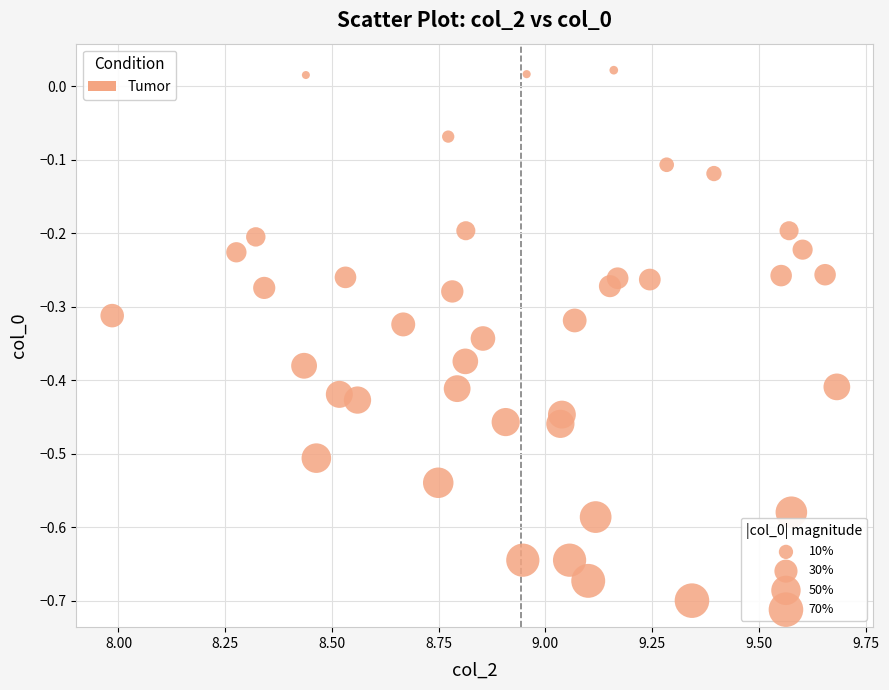

What is the range of Y values (max minus min)?

0.7